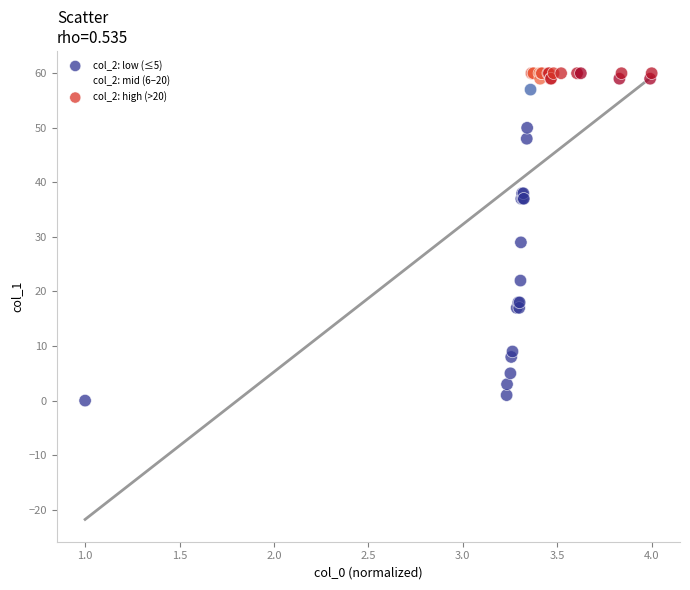

Which series has the widest spread of Y values?

col_2: low (≤5)